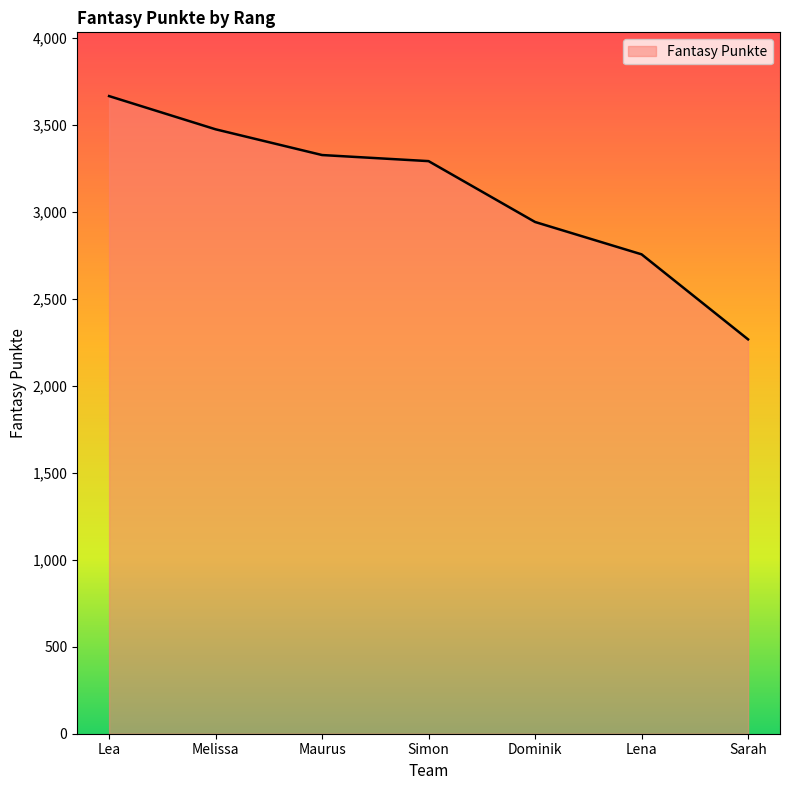

Which has a higher value, Lea or Melissa?

Lea